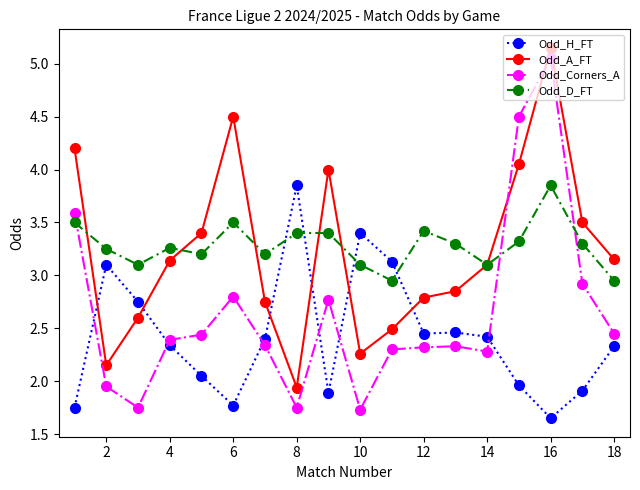

After their last crossing, which series has the higher values: Odd_A_FT or Odd_Corners_A?

Odd_A_FT